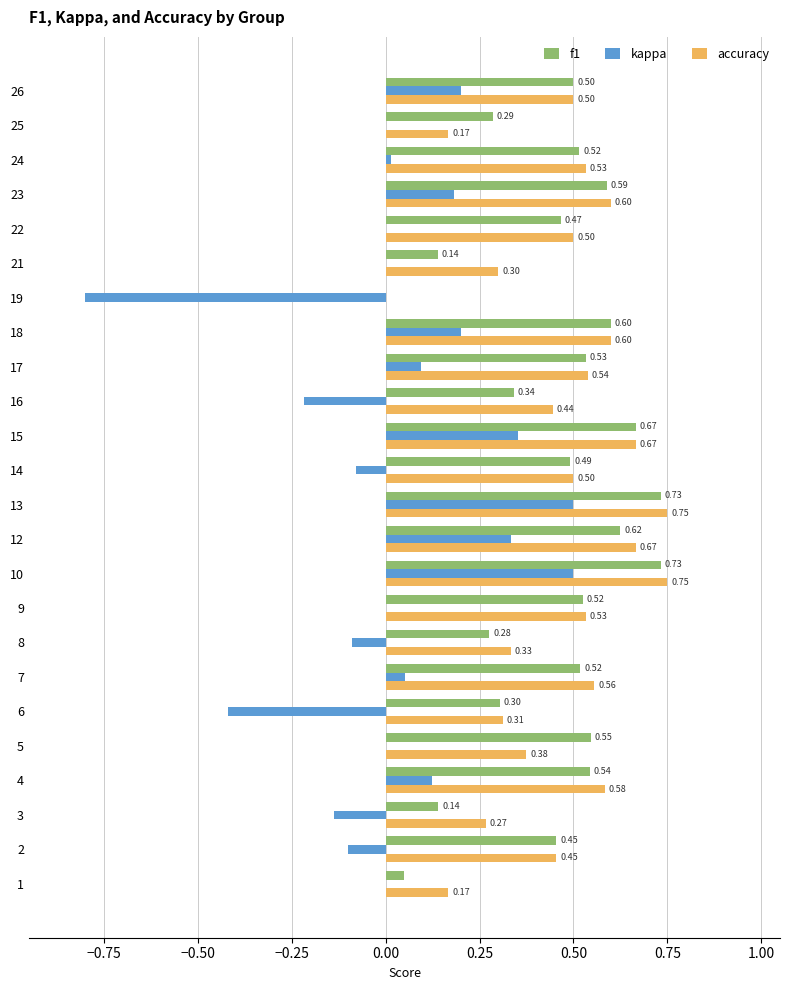

What is the total value across all series at 22?

1.0